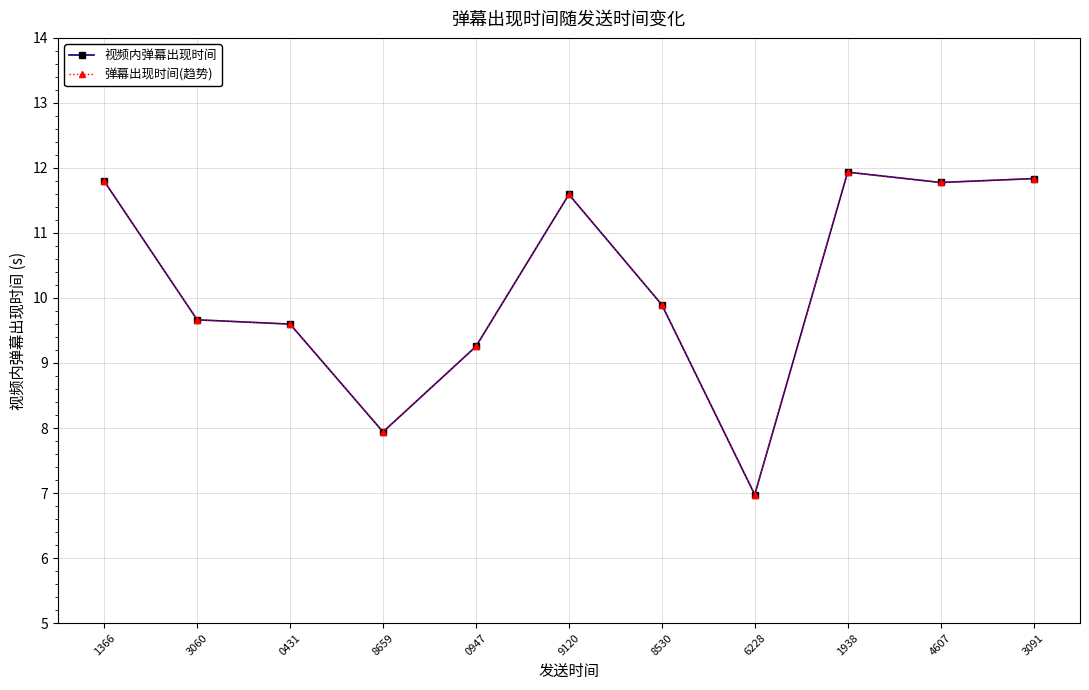

Does the chart have visible grid lines?

Yes